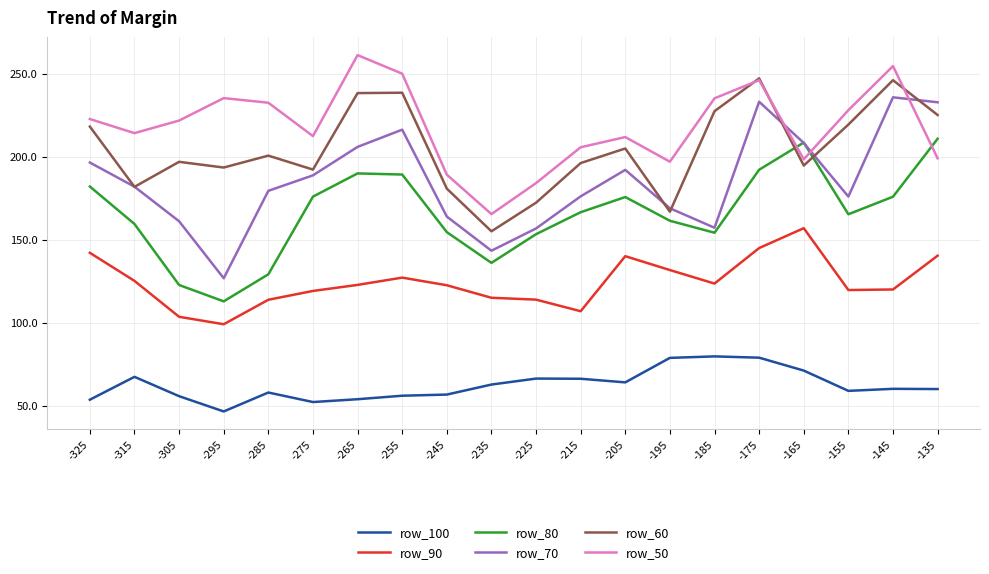

At how many categories does at least one series exceed 89?

20